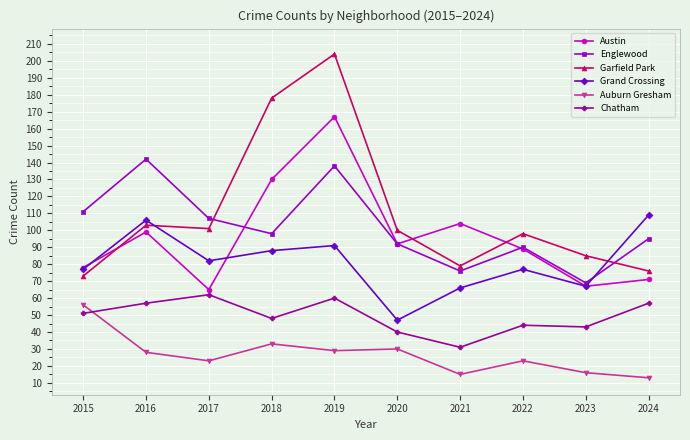

Where is the first local maximum for Auburn Gresham?

2018